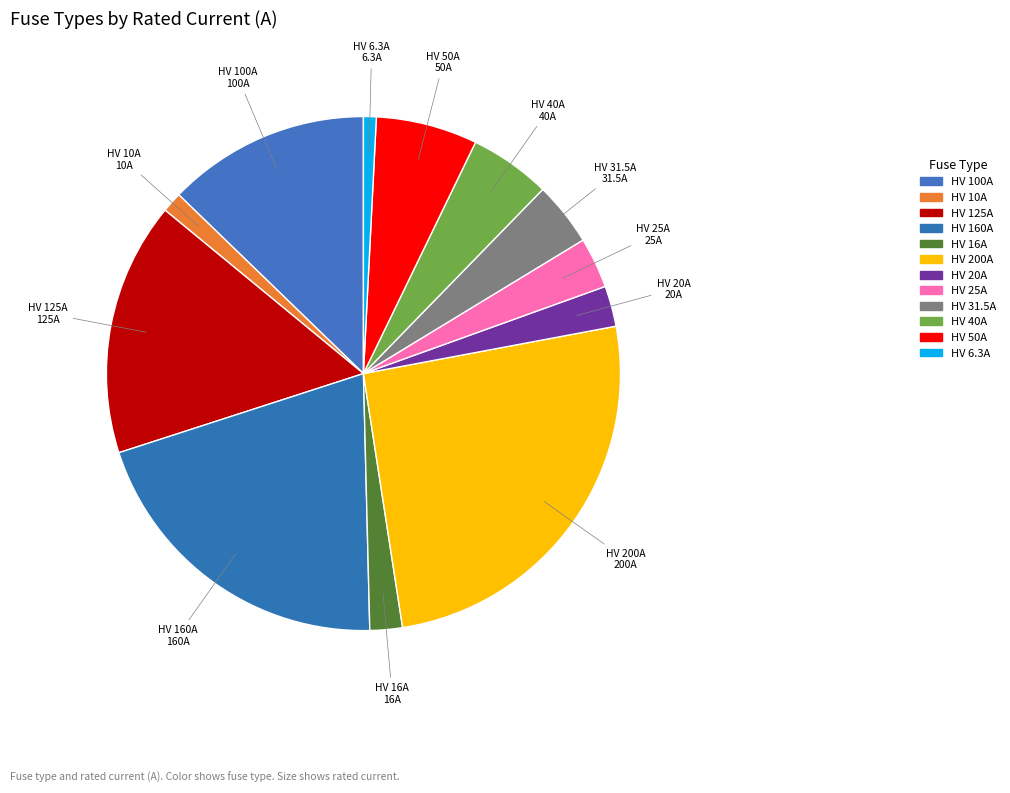

To the nearest percent, what is the difference between the HV 200A and HV 31.5A slice percentages?

21%